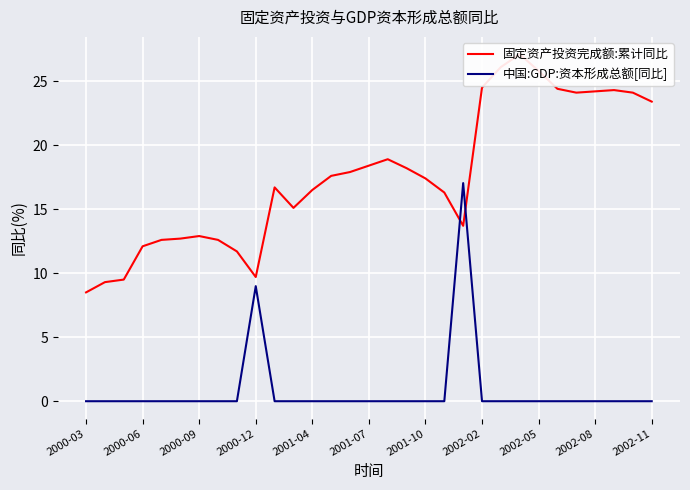

What is the total value across all series at 14?

17.9